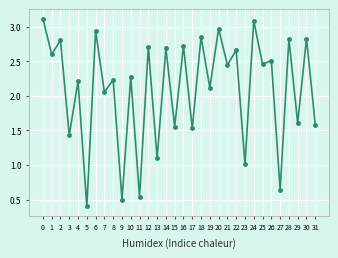

How many lines are shown in the chart?

1